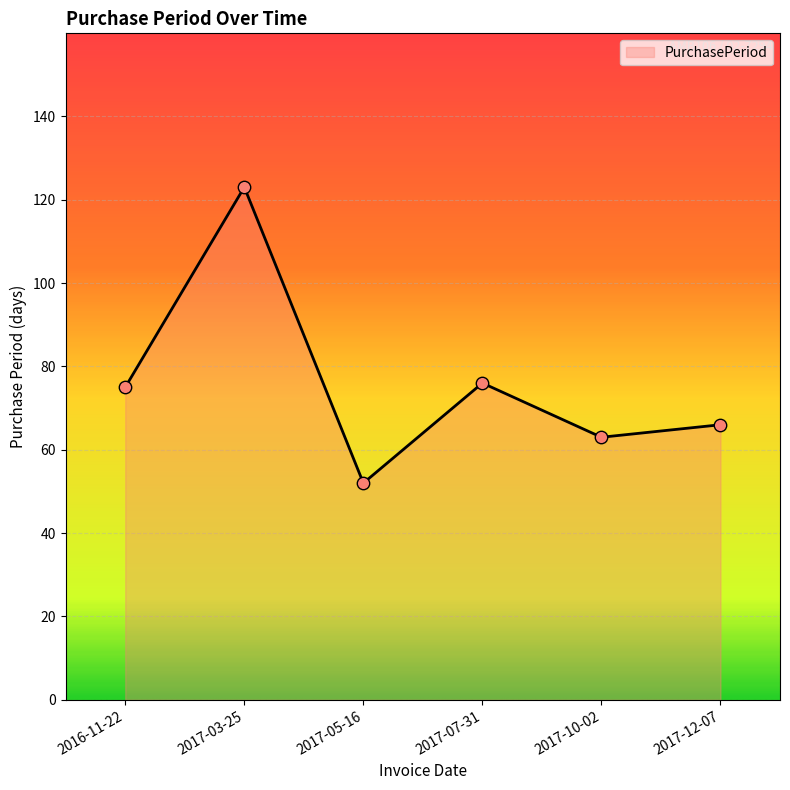

Between 2017-03-25 and 2017-12-07, which is larger?

2017-03-25